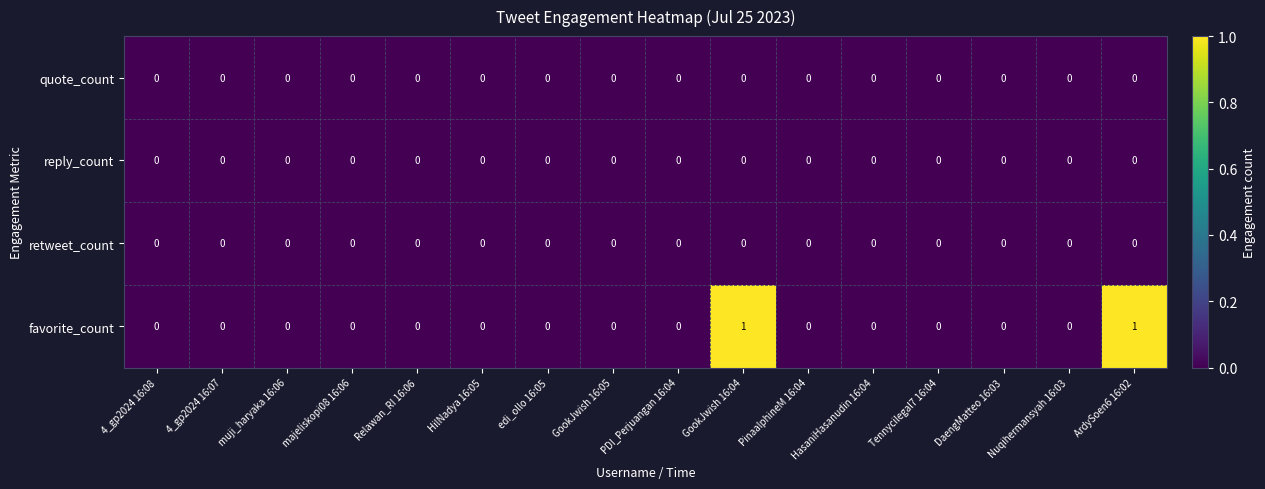

True or false: quote_count has a value of 0 at 4_gp2024 16:07.

True